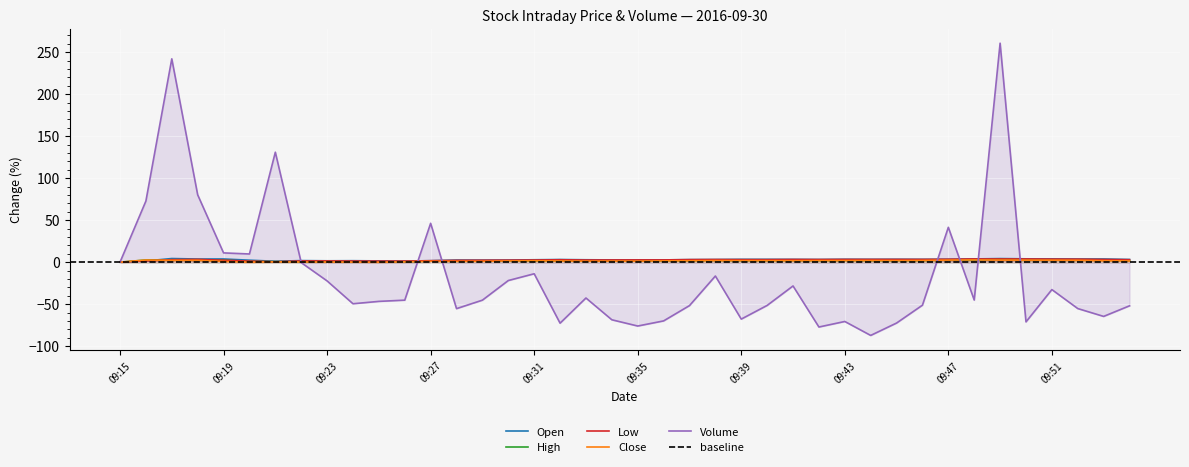

What is the value of the Volume point at the 10th from the left?

-49.5